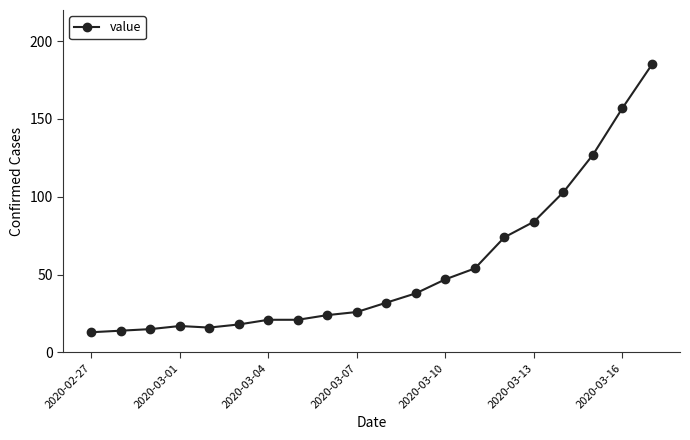

What is the difference between the maximum and minimum values?

172